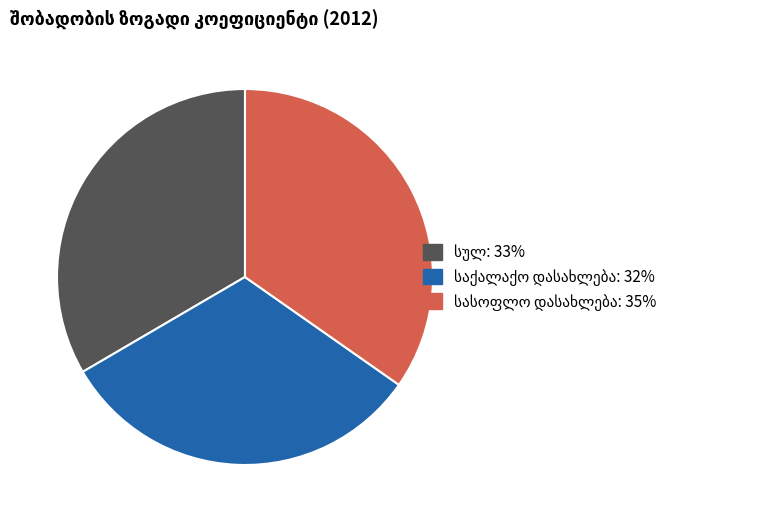

Is there any slice that represents more than half of the pie?

No